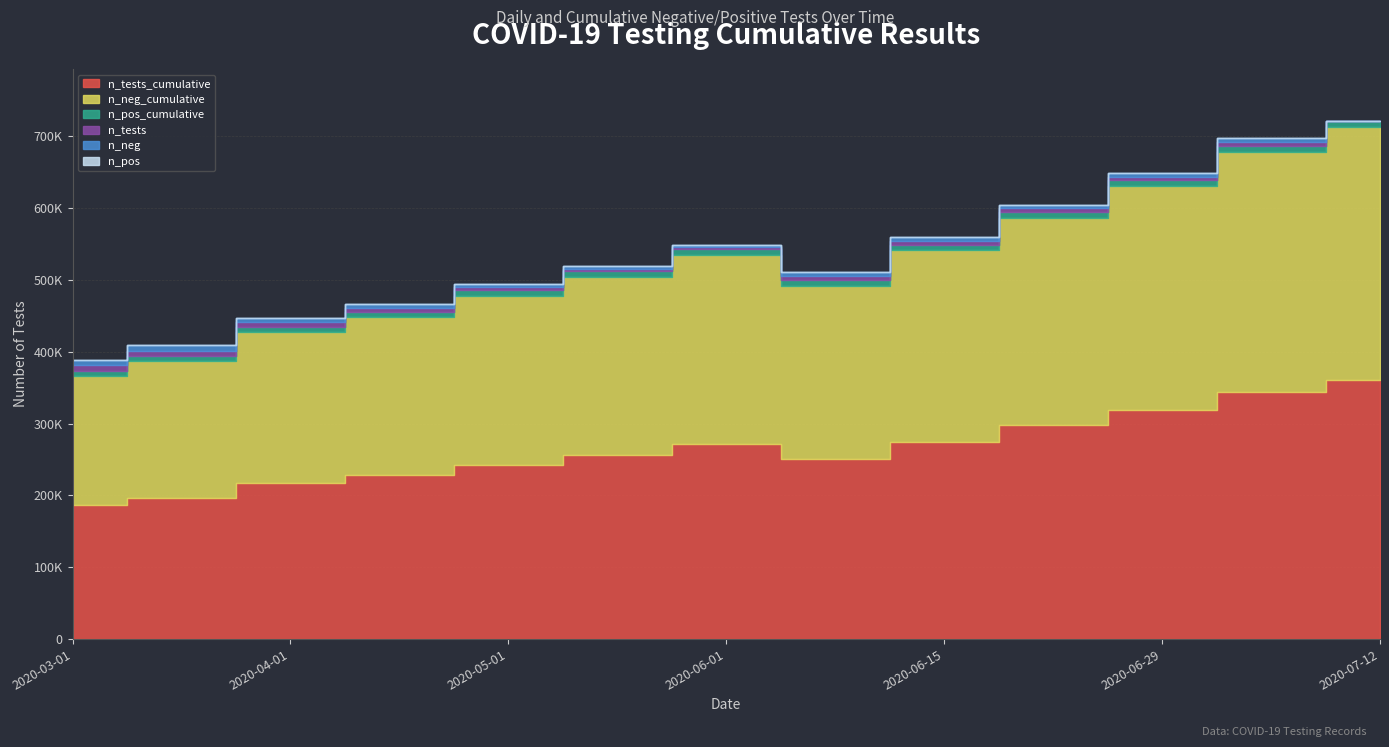

How many interior local peaks does the n_tests series have?

2